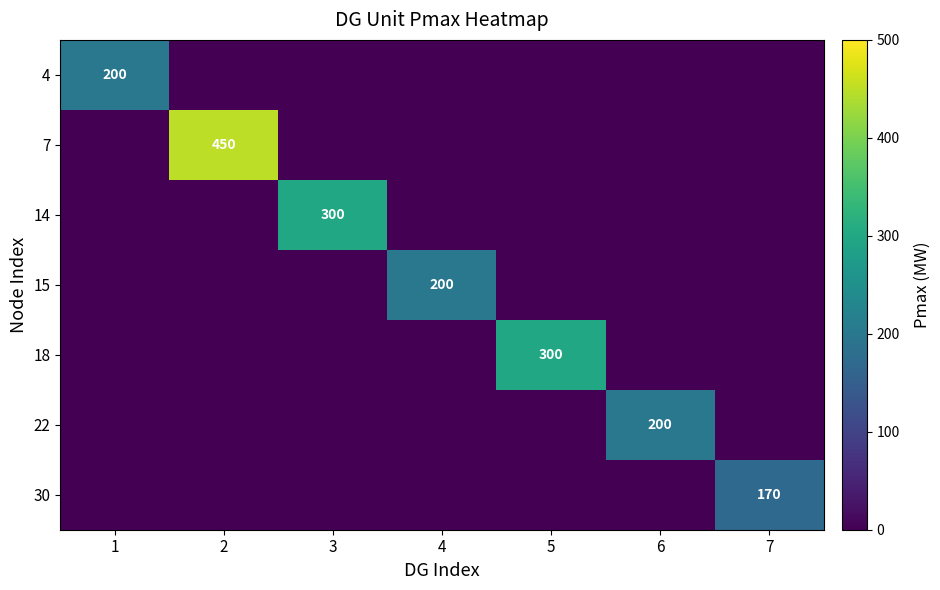

Is the value of 18 at 5 greater than the value of 15 at 4?

Yes